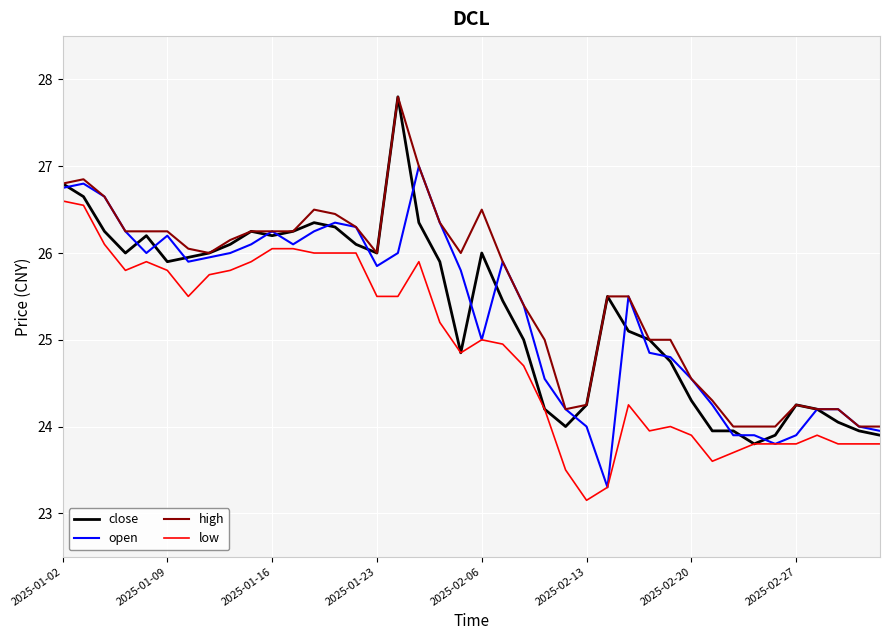

What is the maximum value for high?

27.8